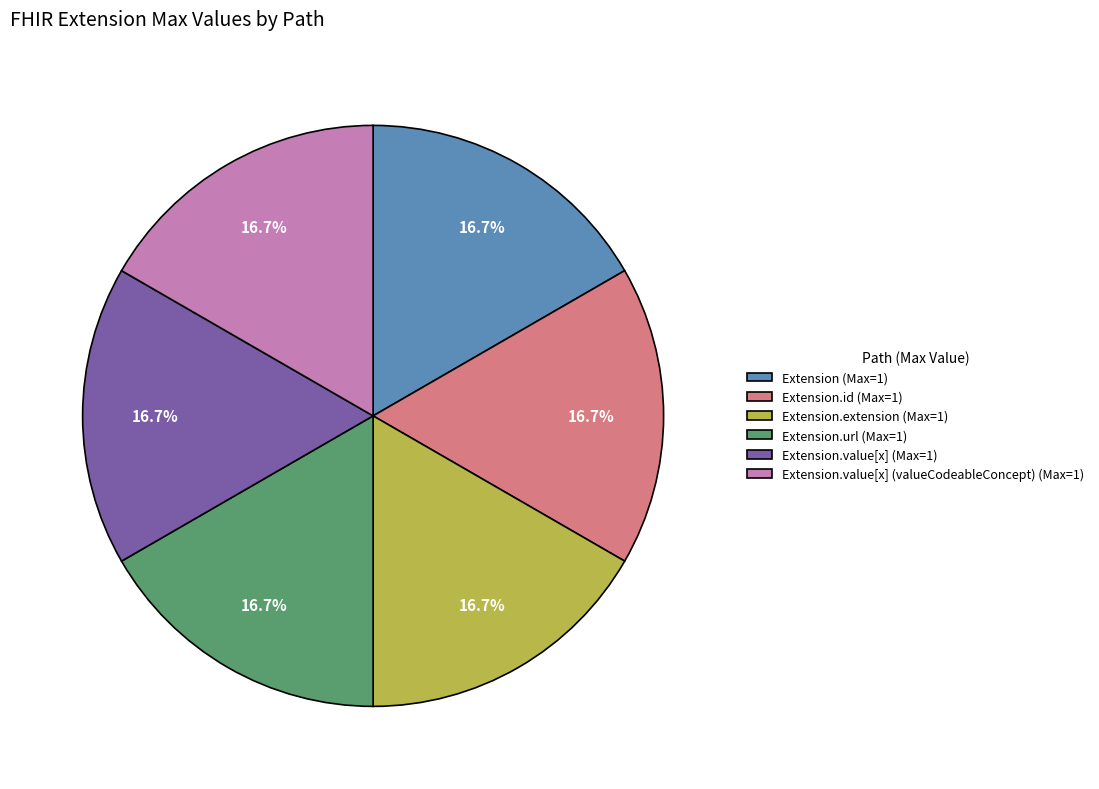

How many segments does this pie chart have?

6